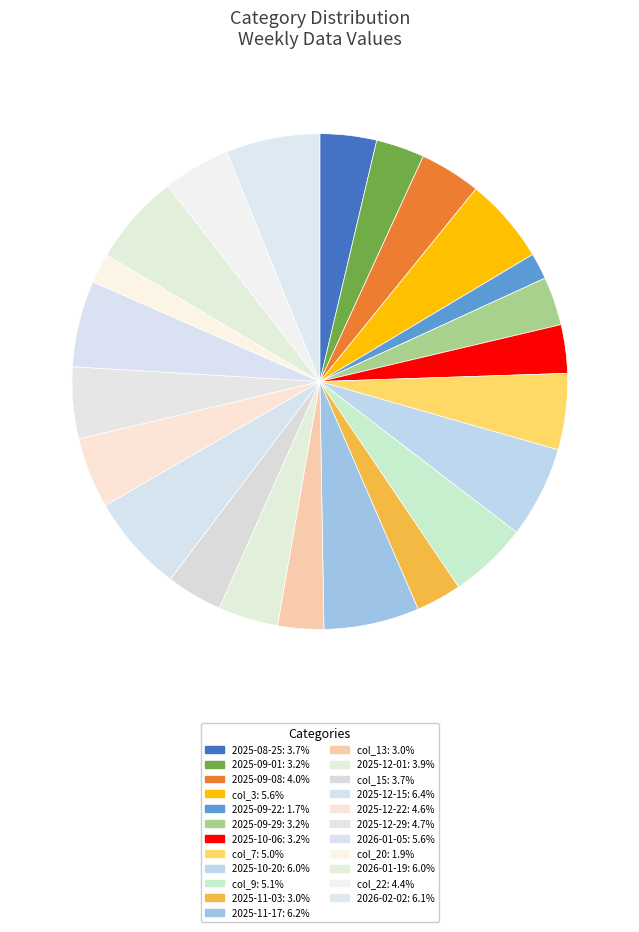

Does any single category account for the majority?

No